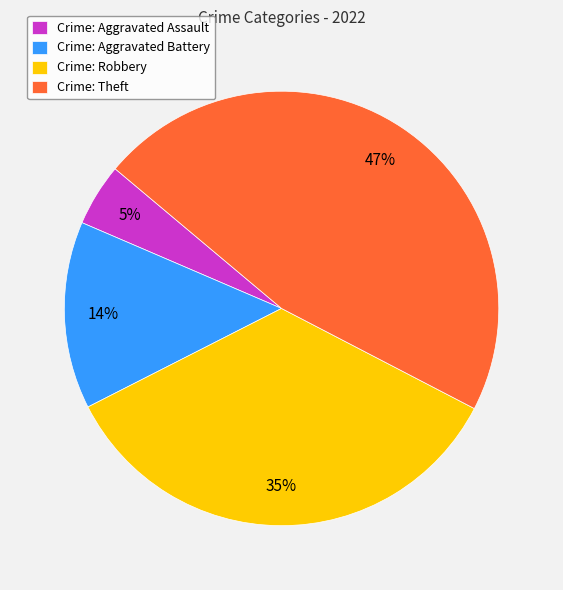

True or false: Crime: Aggravated Battery accounts for 28% of the total.

False